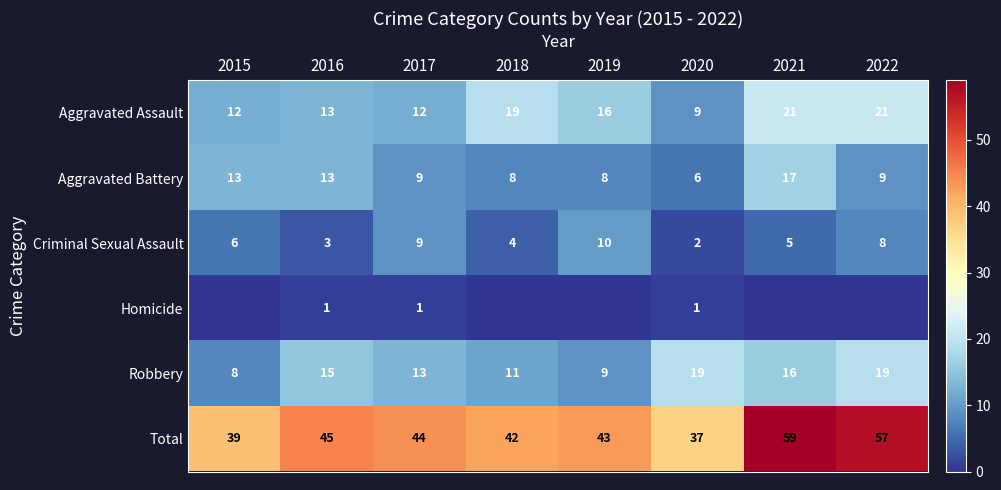

Which has a higher value, 2021 or 2020?

2021